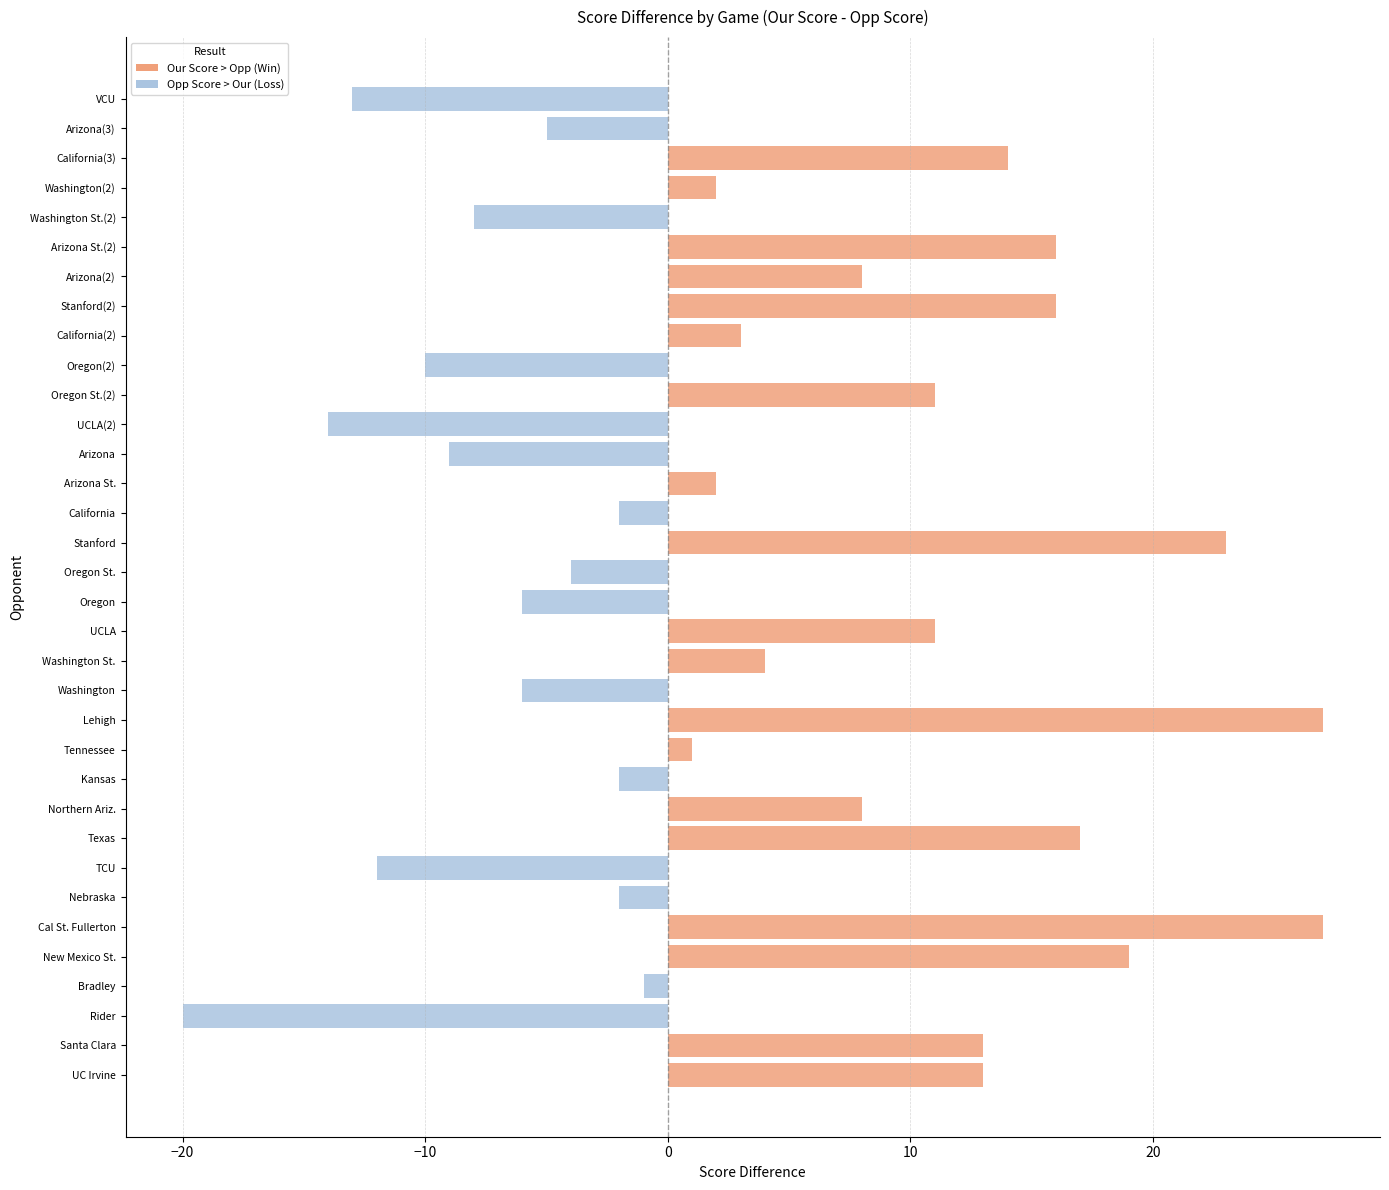

Reading left to right, list all the values displayed in this chart.

Our Score (col_2): 13	13	-20	-1	19	27	-2	-12	17	8	-2	1	27	-6	4	11	-6	-4	23	-2	2	-9	-14	11	-10	3	16	8	16	-8	2	14	-5	-13
Opp Score (col_3): 13	13	-20	-1	19	27	-2	-12	17	8	-2	1	27	-6	4	11	-6	-4	23	-2	2	-9	-14	11	-10	3	16	8	16	-8	2	14	-5	-13